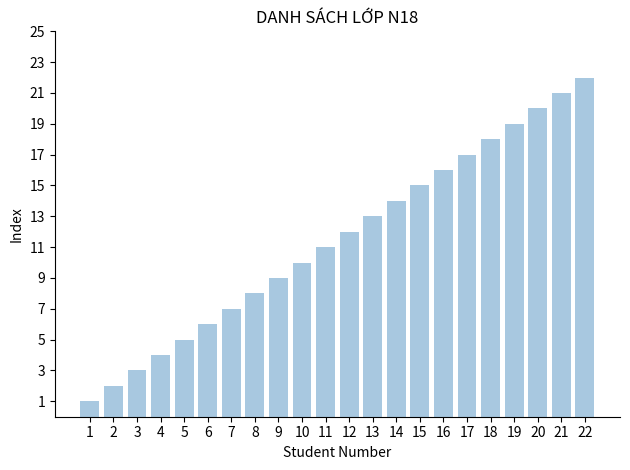

What is the value of the 6th bar from the left?

6